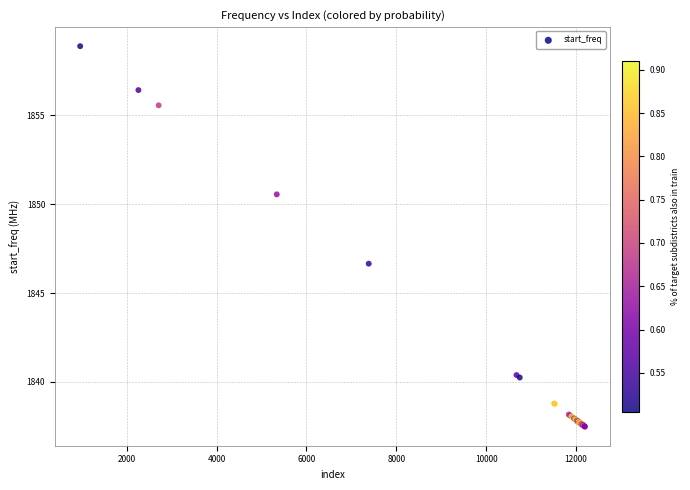

What Y value in the scatter plot is closest to 1848?

1846.7